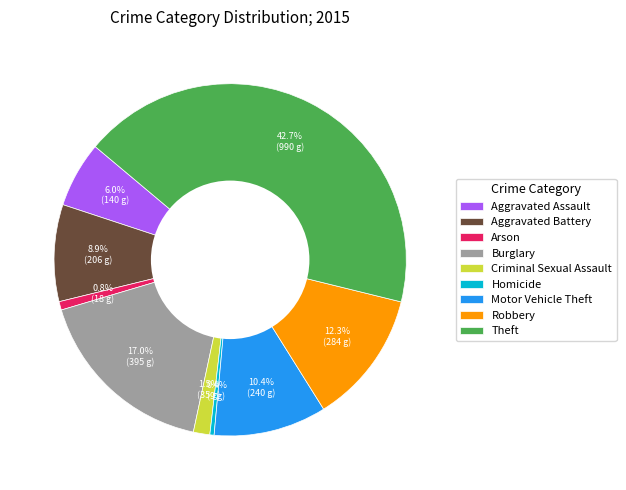

To the nearest percent, what is the difference between the Aggravated Battery and Theft slice percentages?

34%